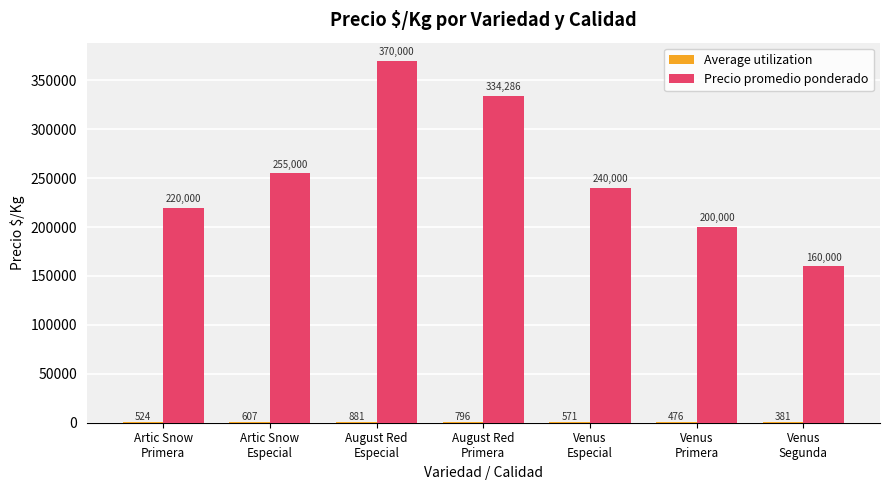

How many groups of bars are there?

7